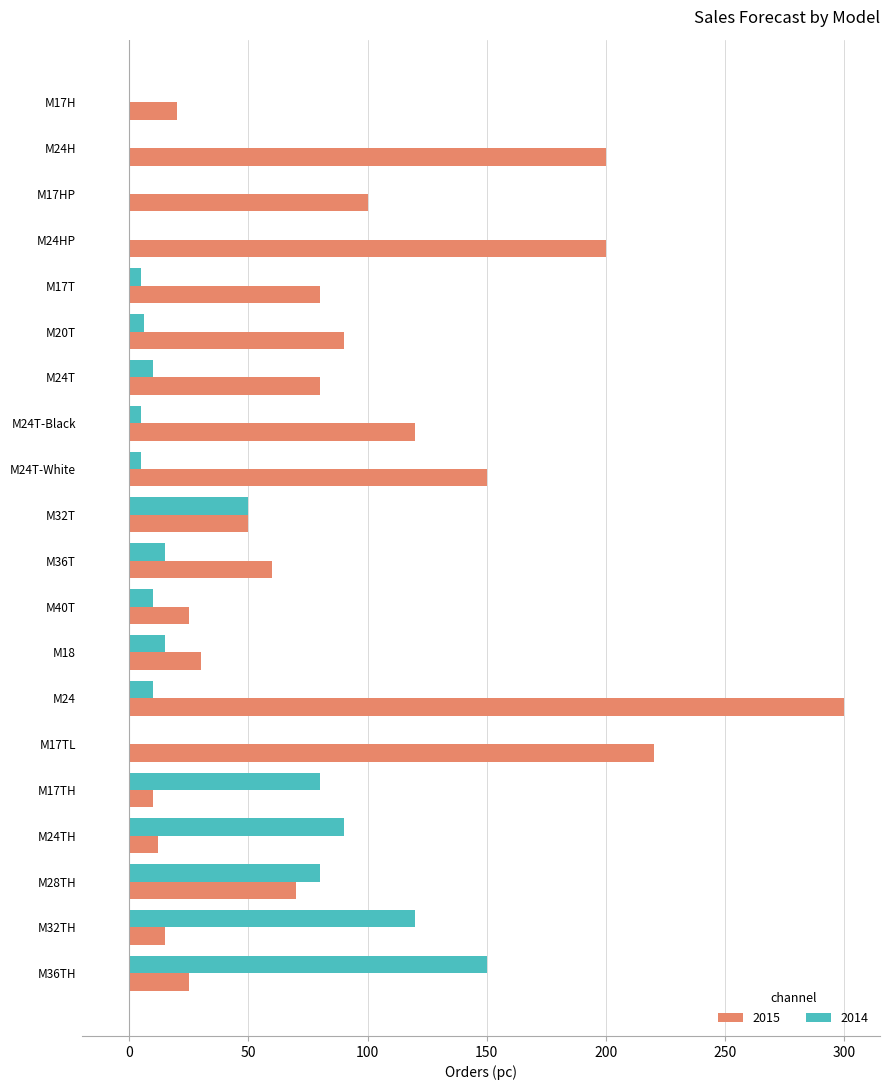

Which series has the largest total across all categories?

2015